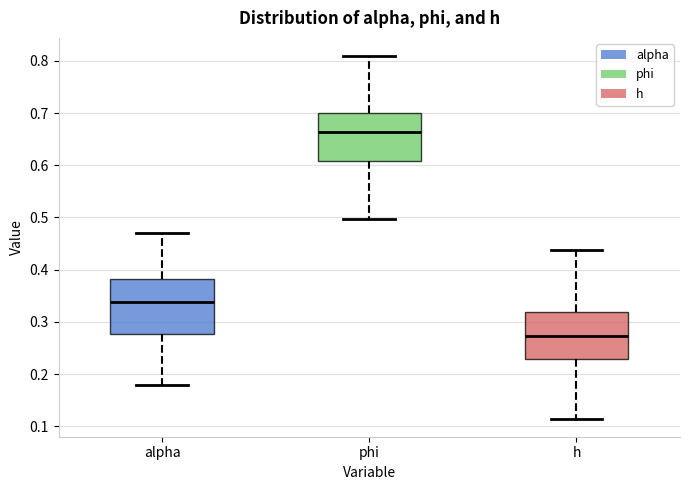

Which box's median line is the highest?

phi